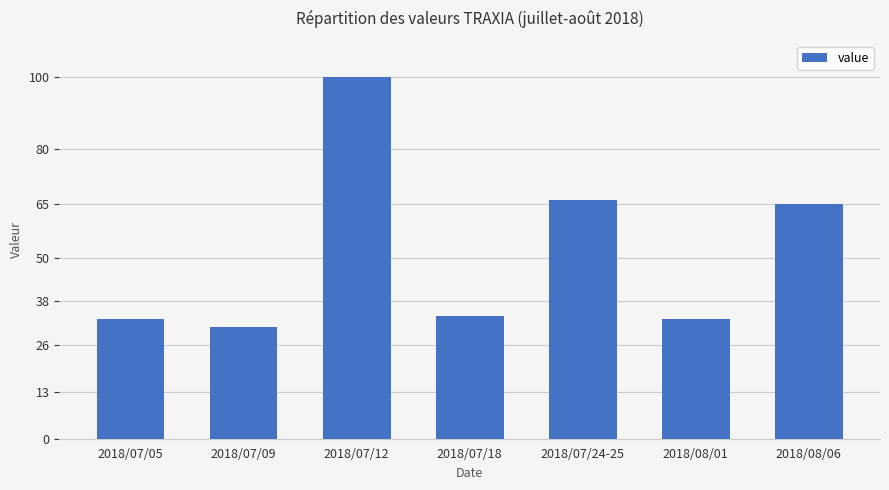

What position from the right is 2018/07/05?

7